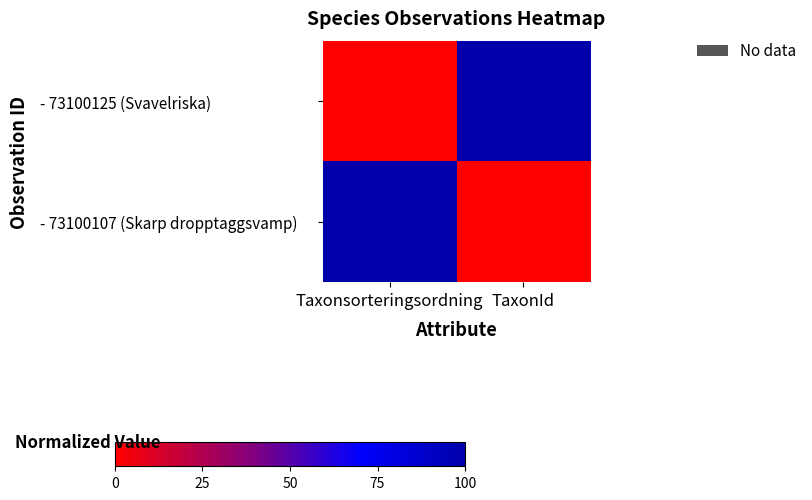

What is the total value across all series at Taxonsorteringsordning?

1